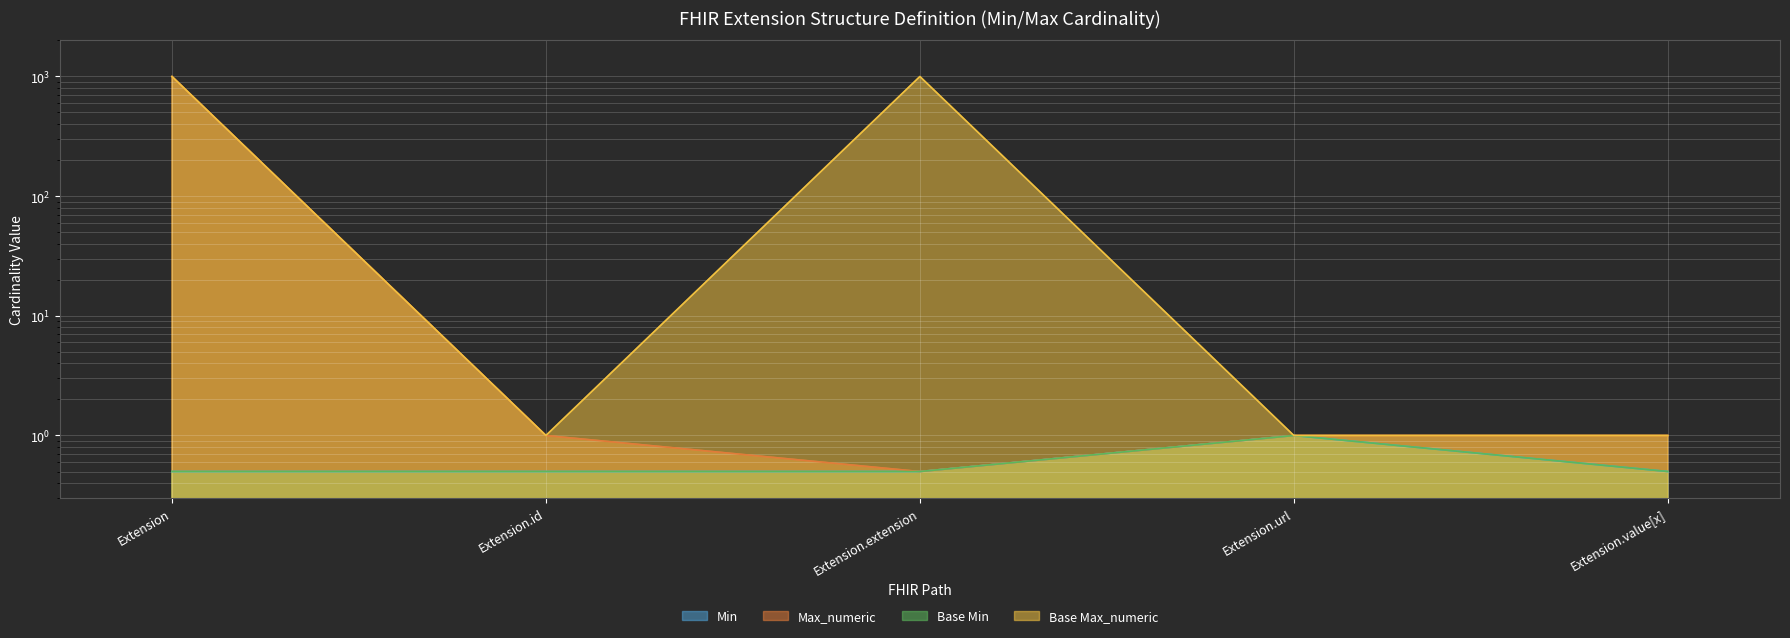

At which category does Base Max_numeric reach its first local valley?

Extension.id